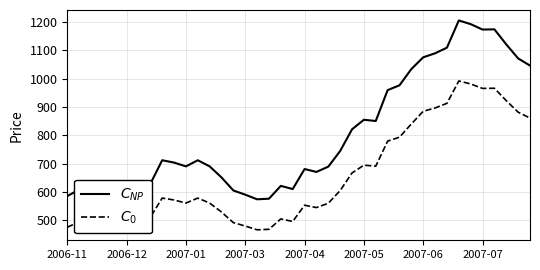

What is the maximum value shown in the chart?

1205.2